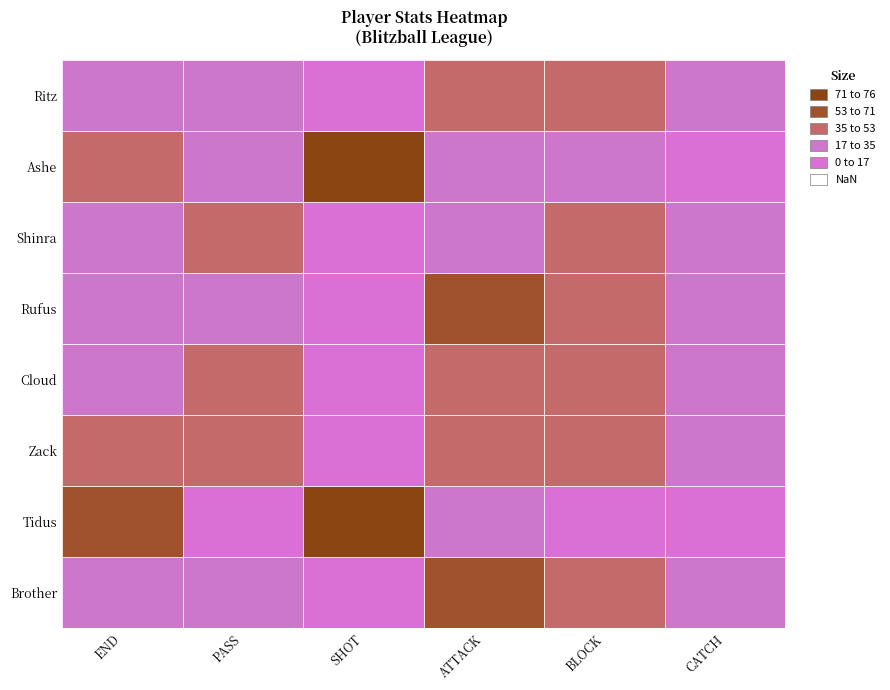

What is the difference between the maximum and second lowest values in the Ritz series?

25